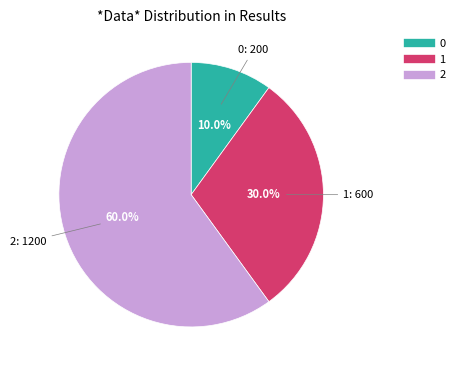

How many segments does this pie chart have?

3